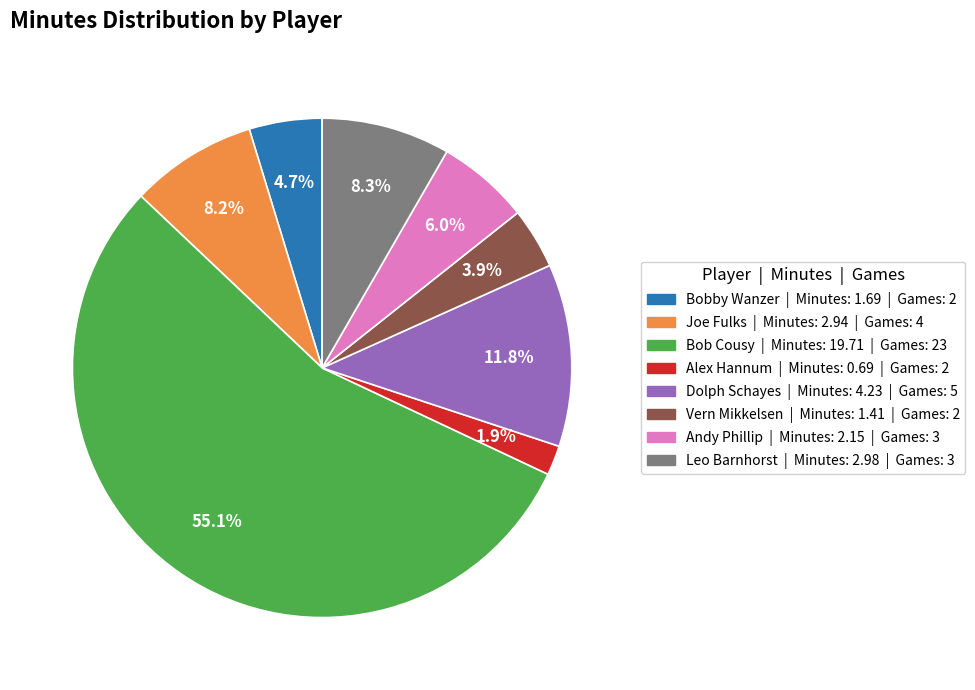

How many slices are in this pie chart?

8